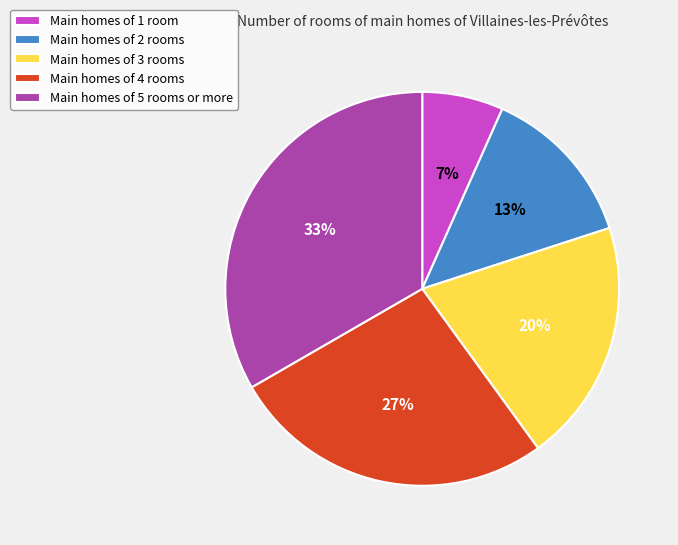

Does any single category account for the majority?

No